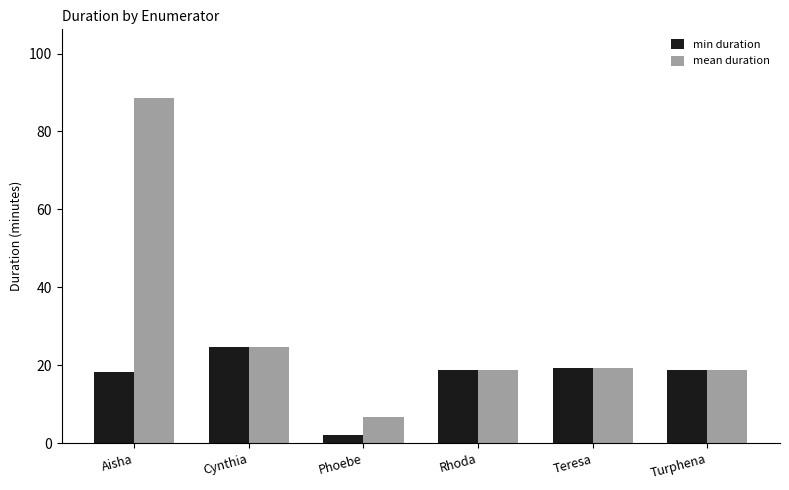

Does the chart contain stacked bars?

No